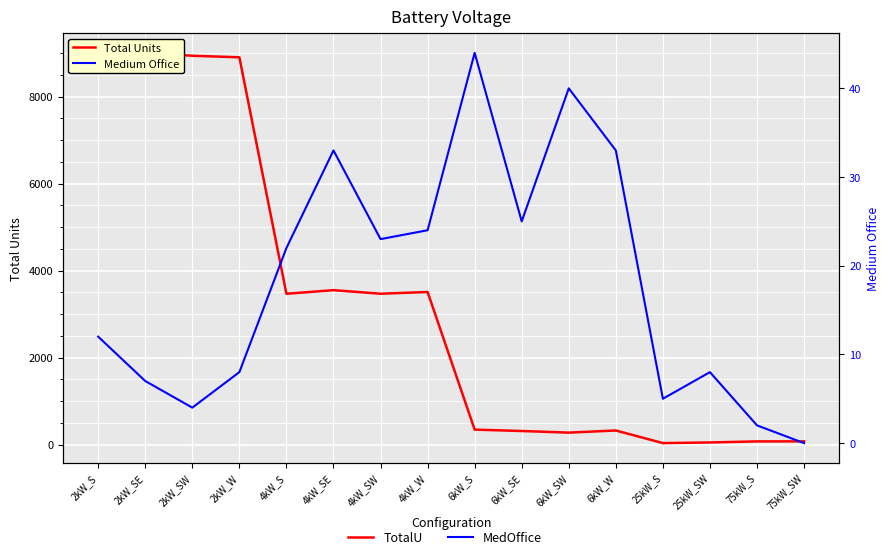

Which series has the widest spread of values?

Total Units